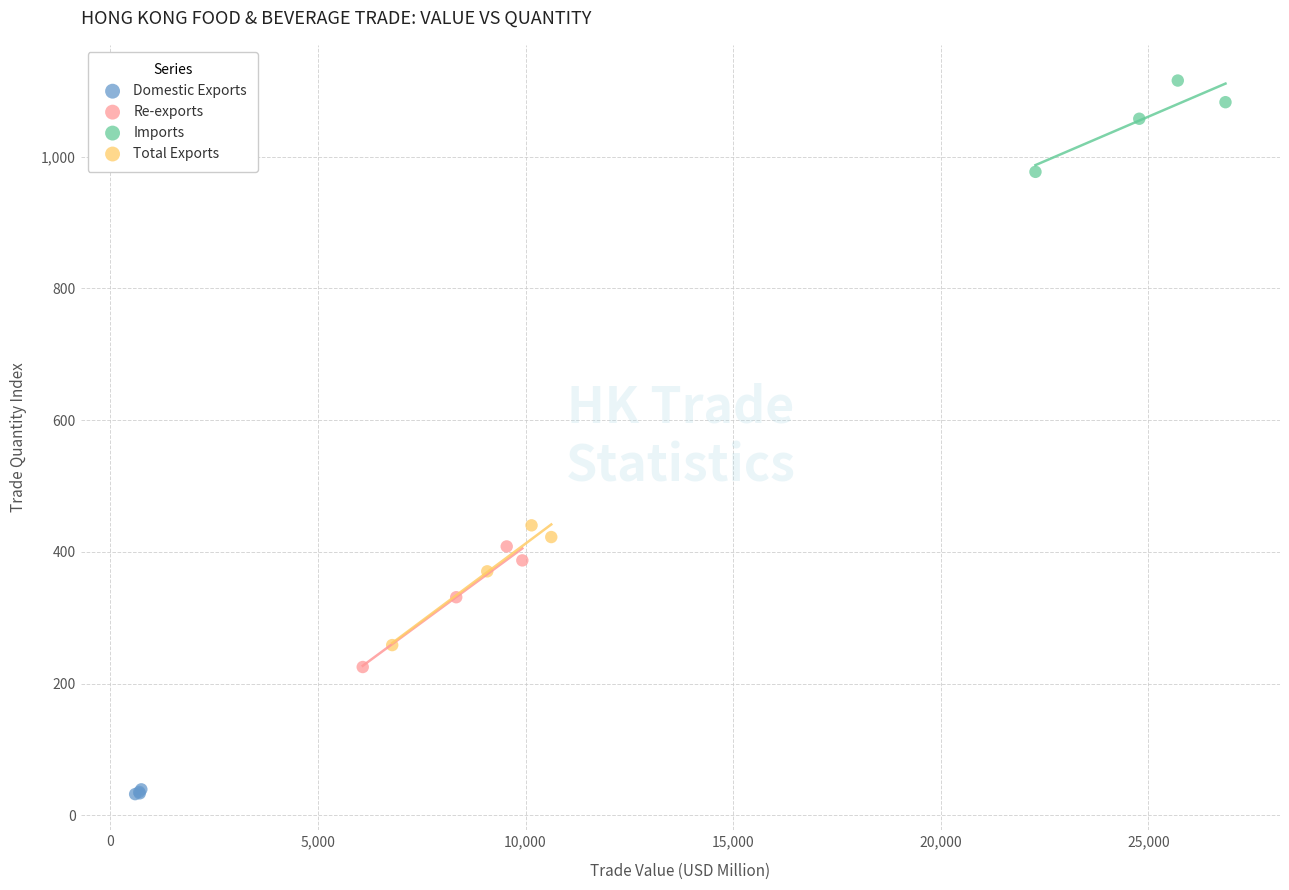

Which series reaches the minimum Y coordinate?

Domestic Exports